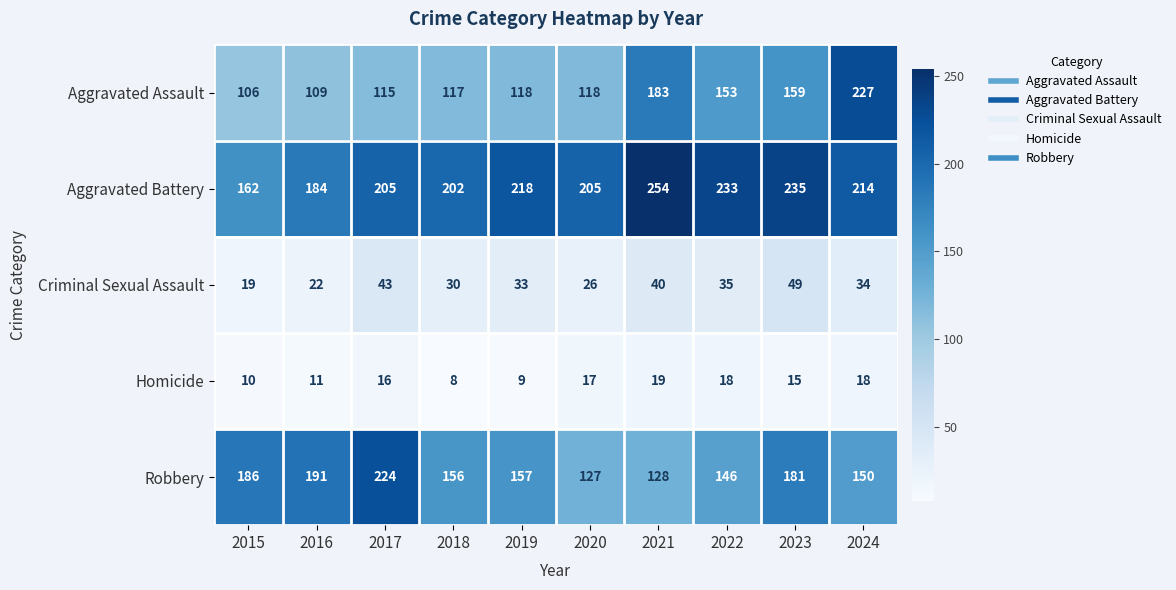

At which category is the sum across all series the highest?

2024